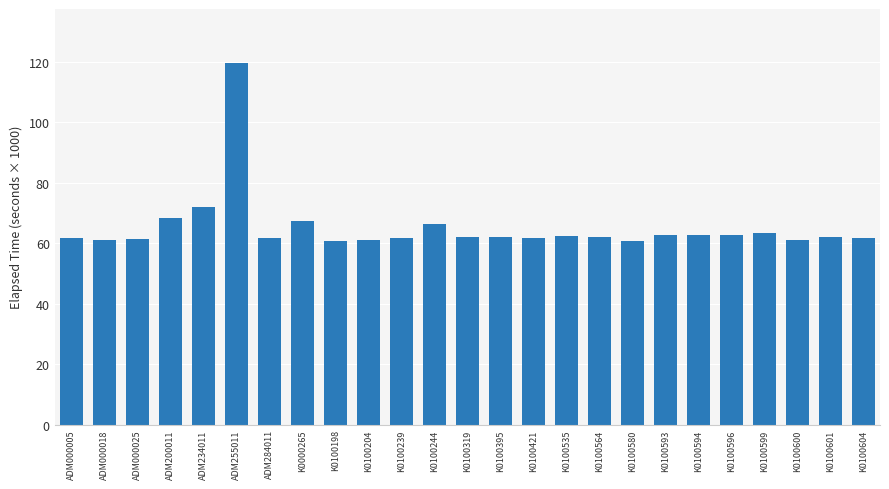

Approximately how many times larger is the value at K0100596 compared to K0100580?

1.0